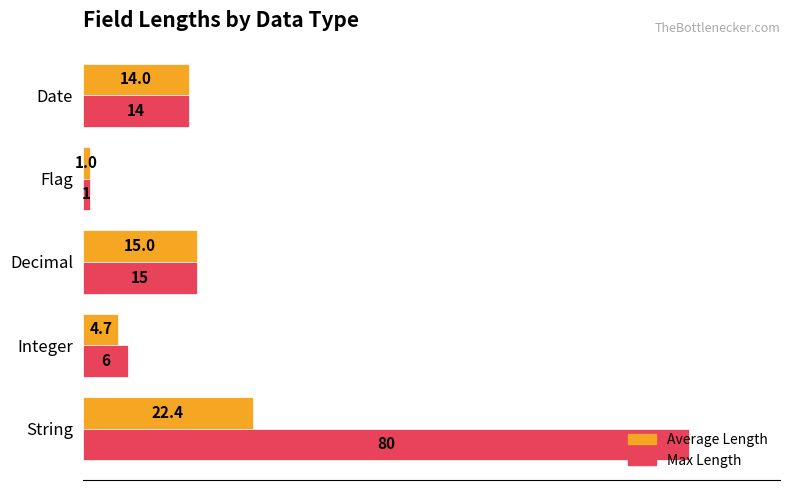

What is the sum of the Average Length values at Flag and Date?

15.0